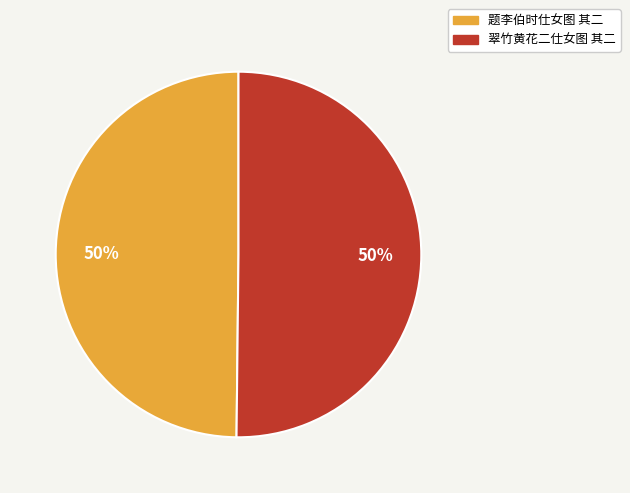

Is the sum of 翠竹黄花二仕女图 其二 and 题李伯时仕女图 其二 greater than half?

Yes